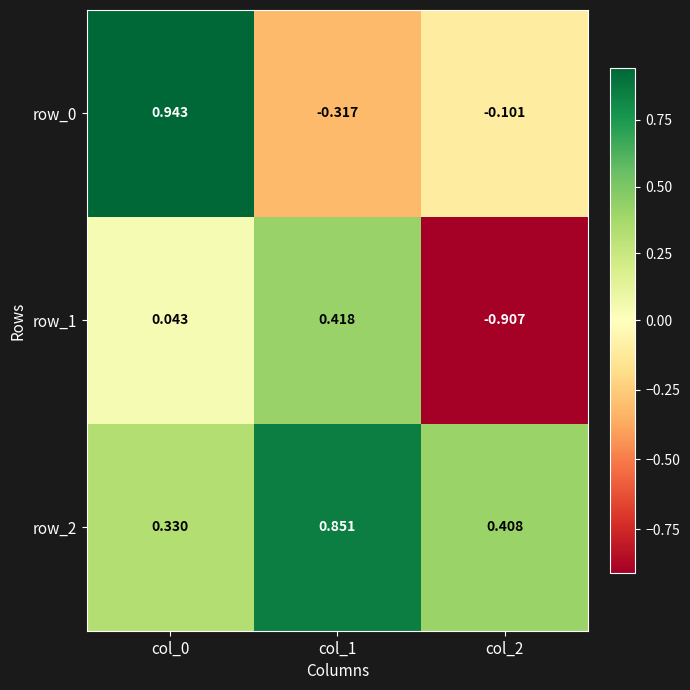

What is the sum of the row_1 values at col_2 and col_1?

-0.5